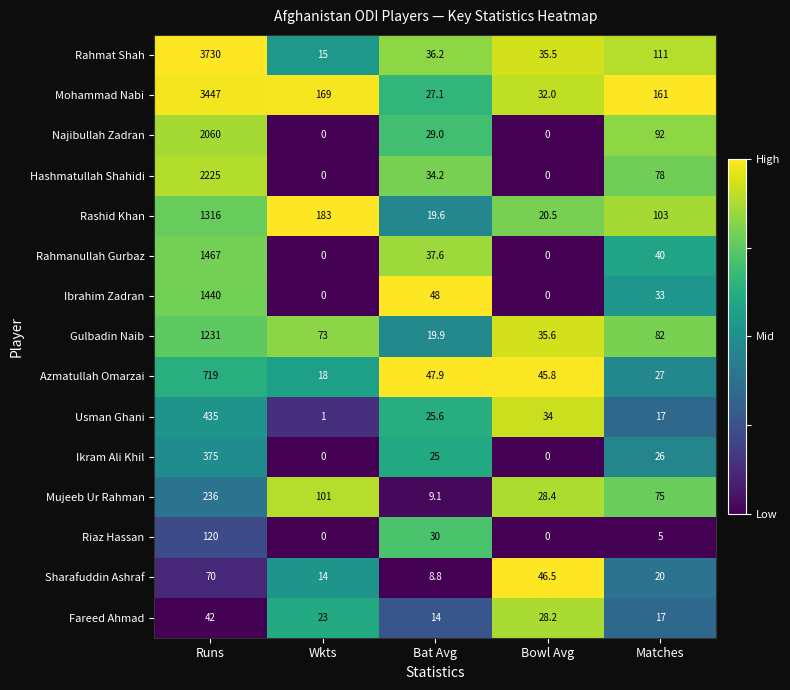

What is the difference between the maximum and minimum values in the Najibullah Zadran series?

2060.0